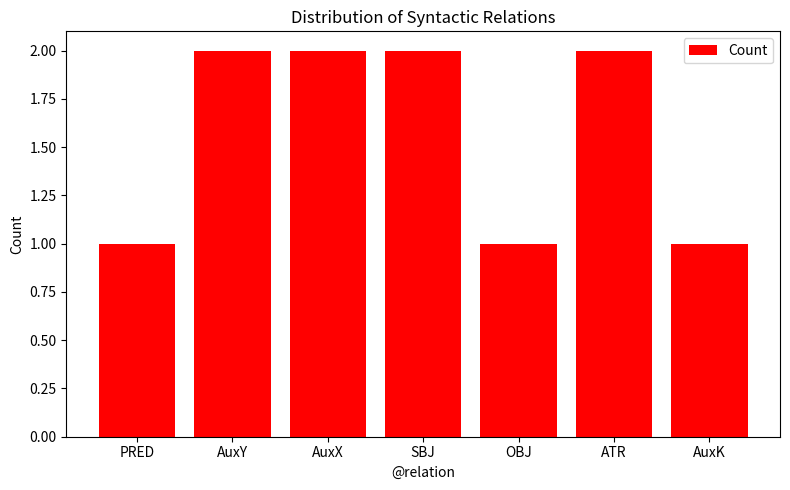

What is the change in value from AuxX to AuxK?

-1